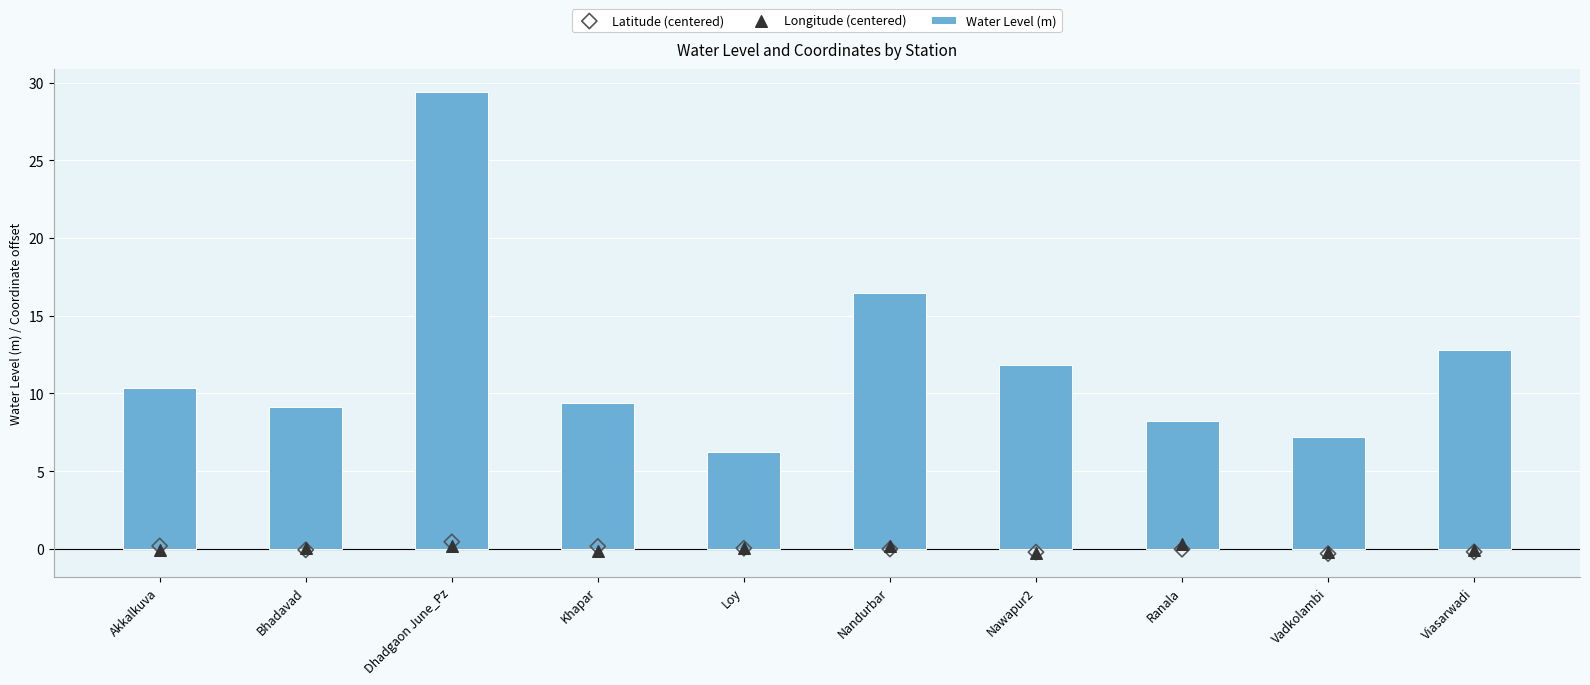

What is the total value across all series at Nandurbar?

16.6